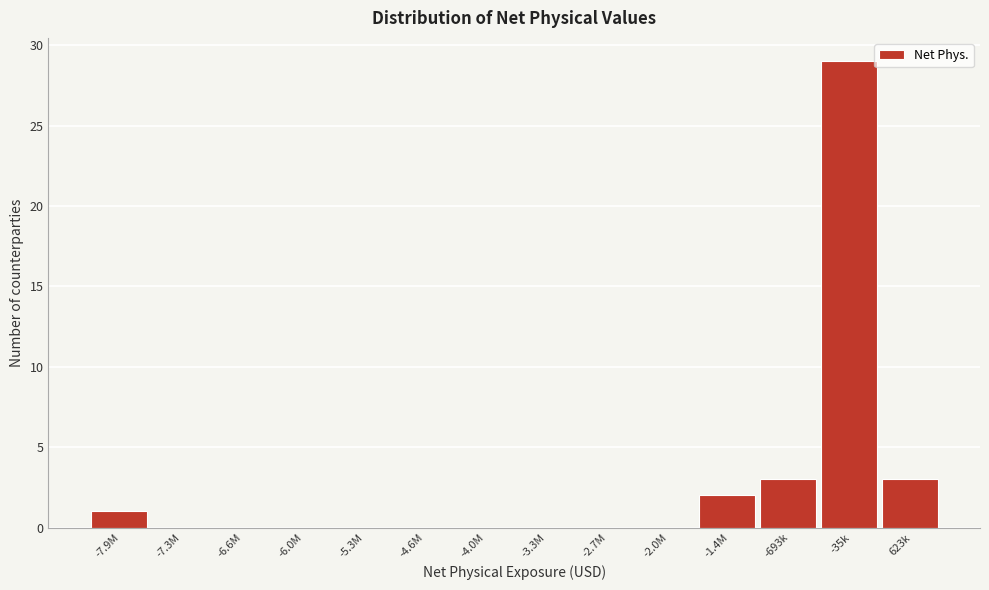

Reading right to left, list all the values displayed in this chart.

623k=3	-35k=29	-693k=3	-1.4M=2	-2.0M=0	-2.7M=0	-3.3M=0	-4.0M=0	-4.6M=0	-5.3M=0	-6.0M=0	-6.6M=0	-7.3M=0	-7.9M=1